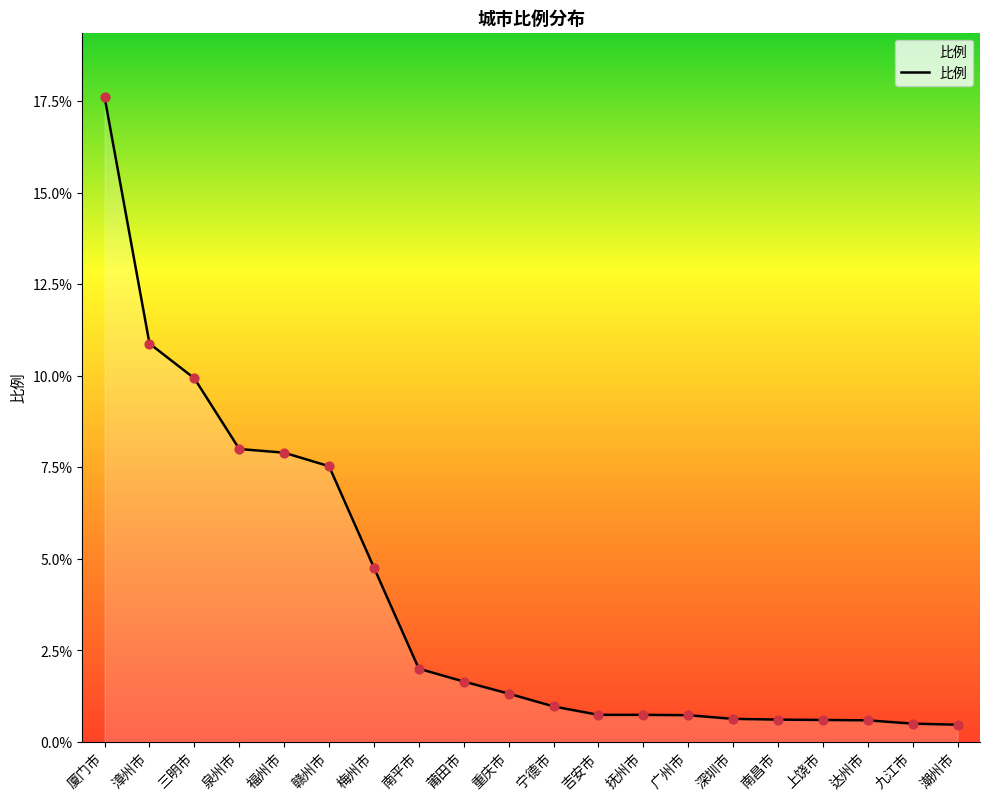

What is the change in value from 厦门市 to 深圳市?

-17.0